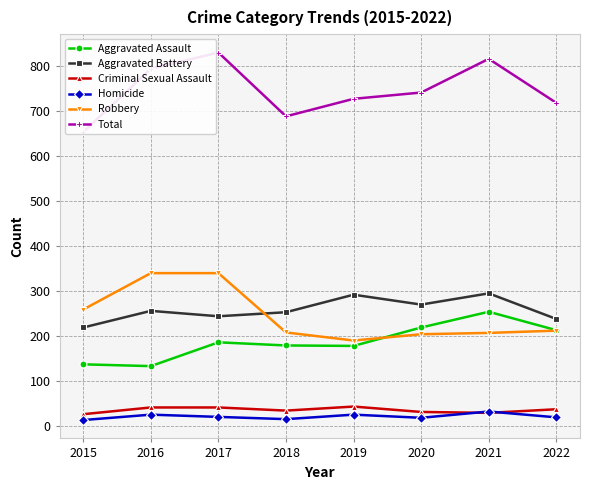

What is the spread (max minus min) of values at 2021?

788